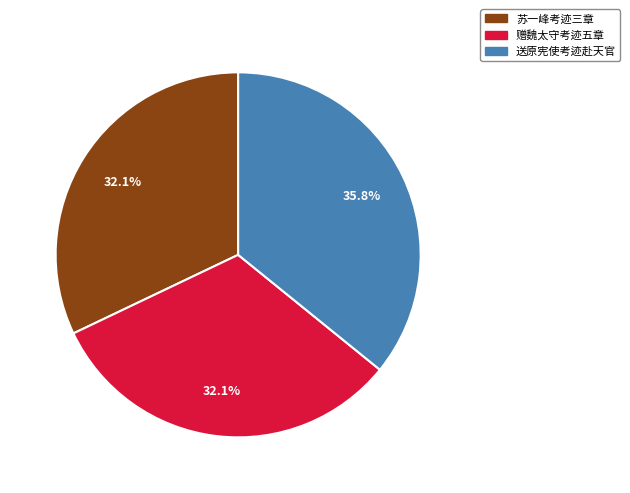

What is the total percentage of 赠魏太守考迹五章 and 送原宪使考迹赴天官?

67.9%